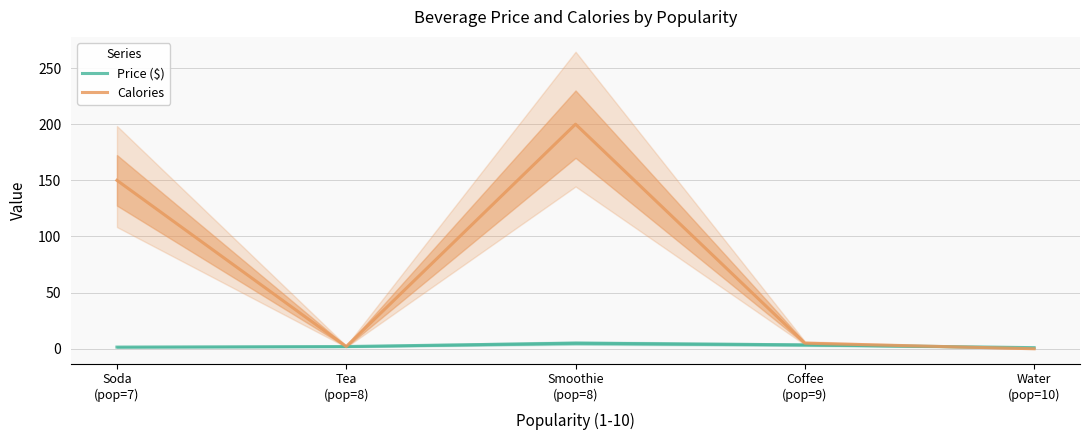

What is the total value across all series at Smoothie
(pop=8)?

205.0